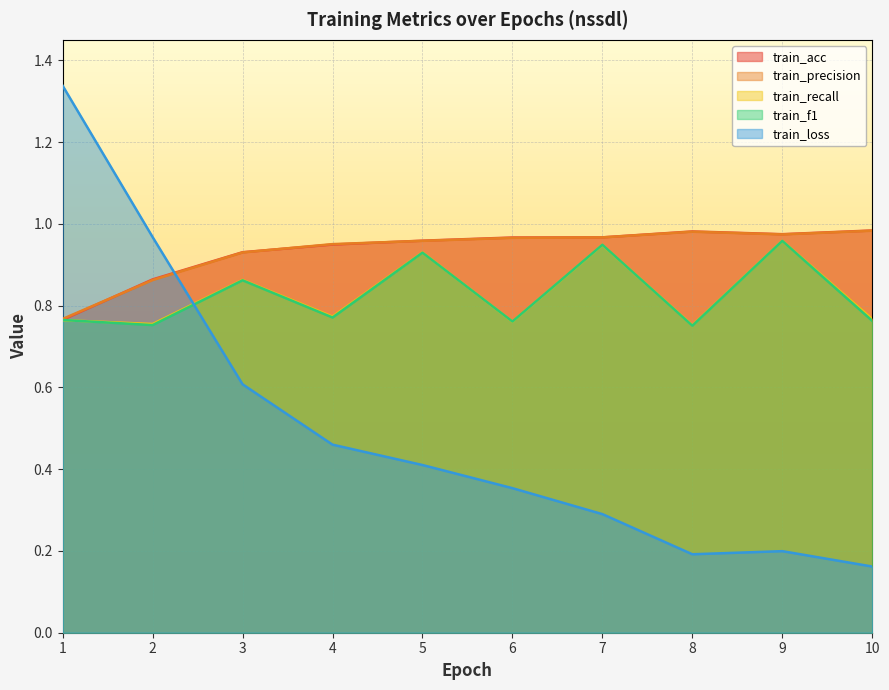

True or false: train_recall and train_precision intersect in this chart.

False